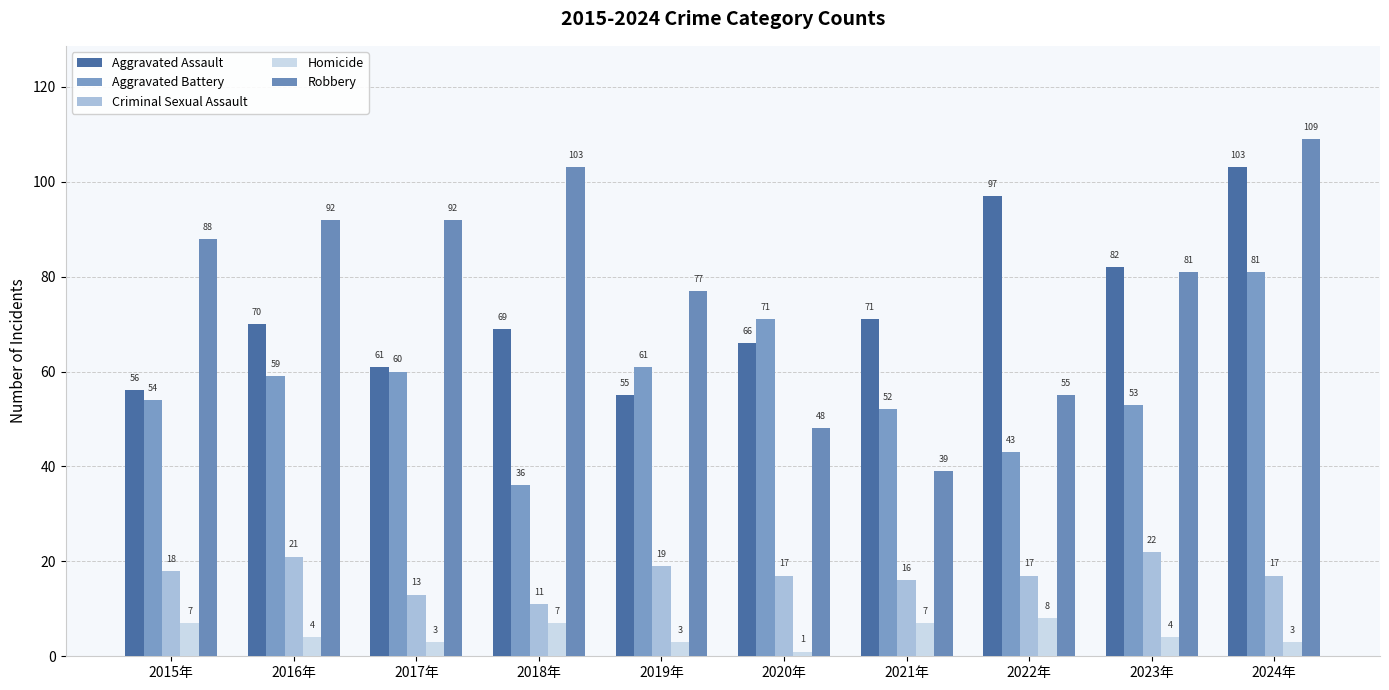

Between 2021年 and 2024年, which series saw the biggest shift?

Robbery